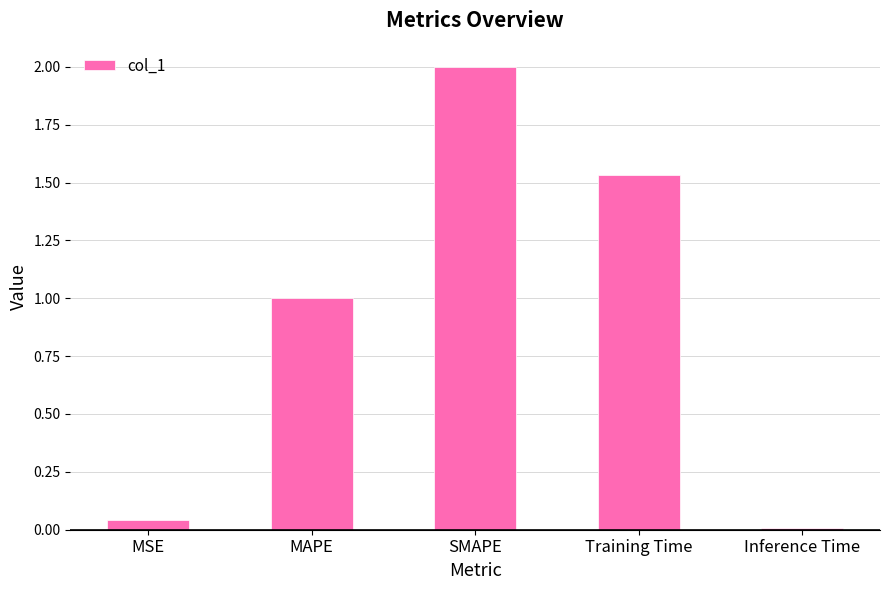

What is the difference between the maximum and minimum values?

2.0